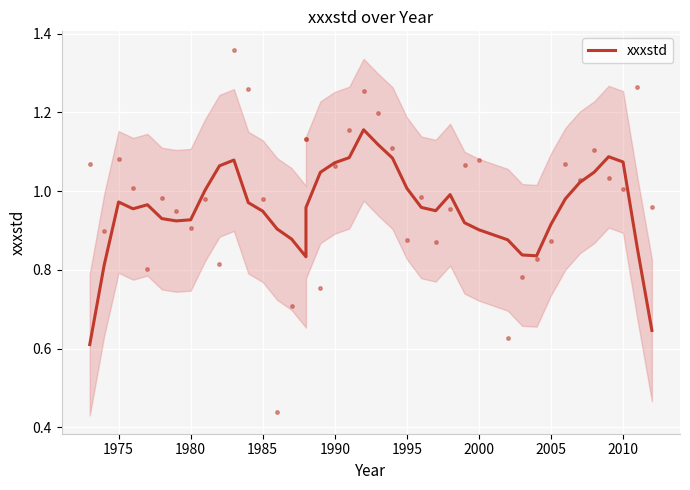

Count the number of categories in the chart.

40